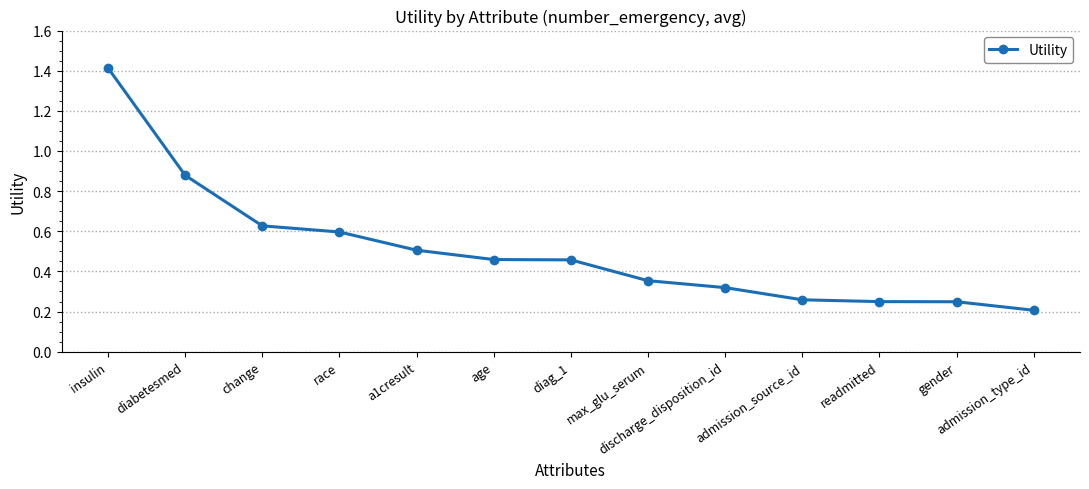

Which category has the highest value across all series?

insulin